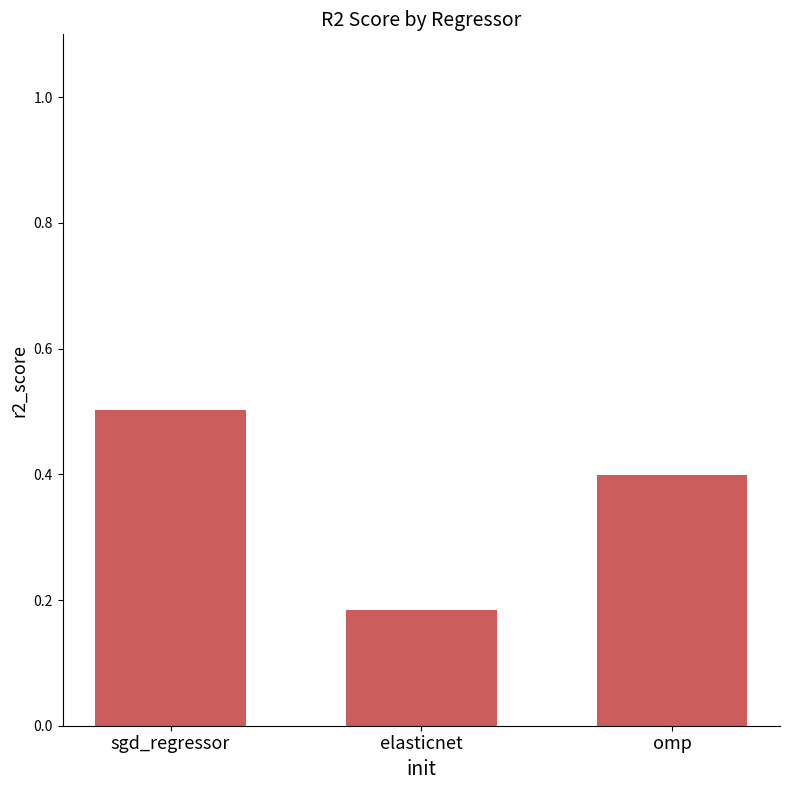

Which label corresponds to the largest value in the chart?

sgd_regressor